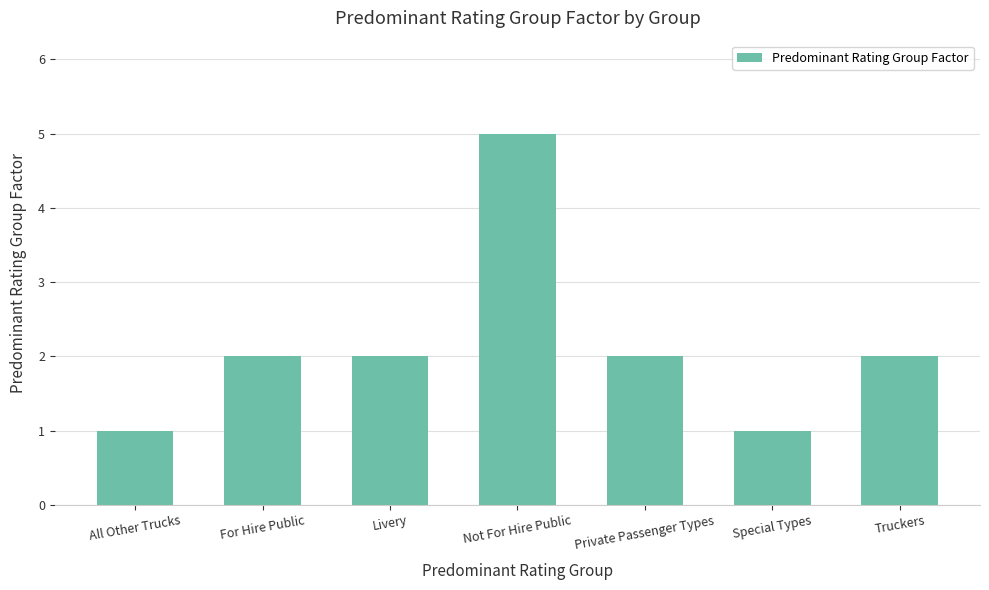

Which category has the highest value across all series?

Not For Hire Public